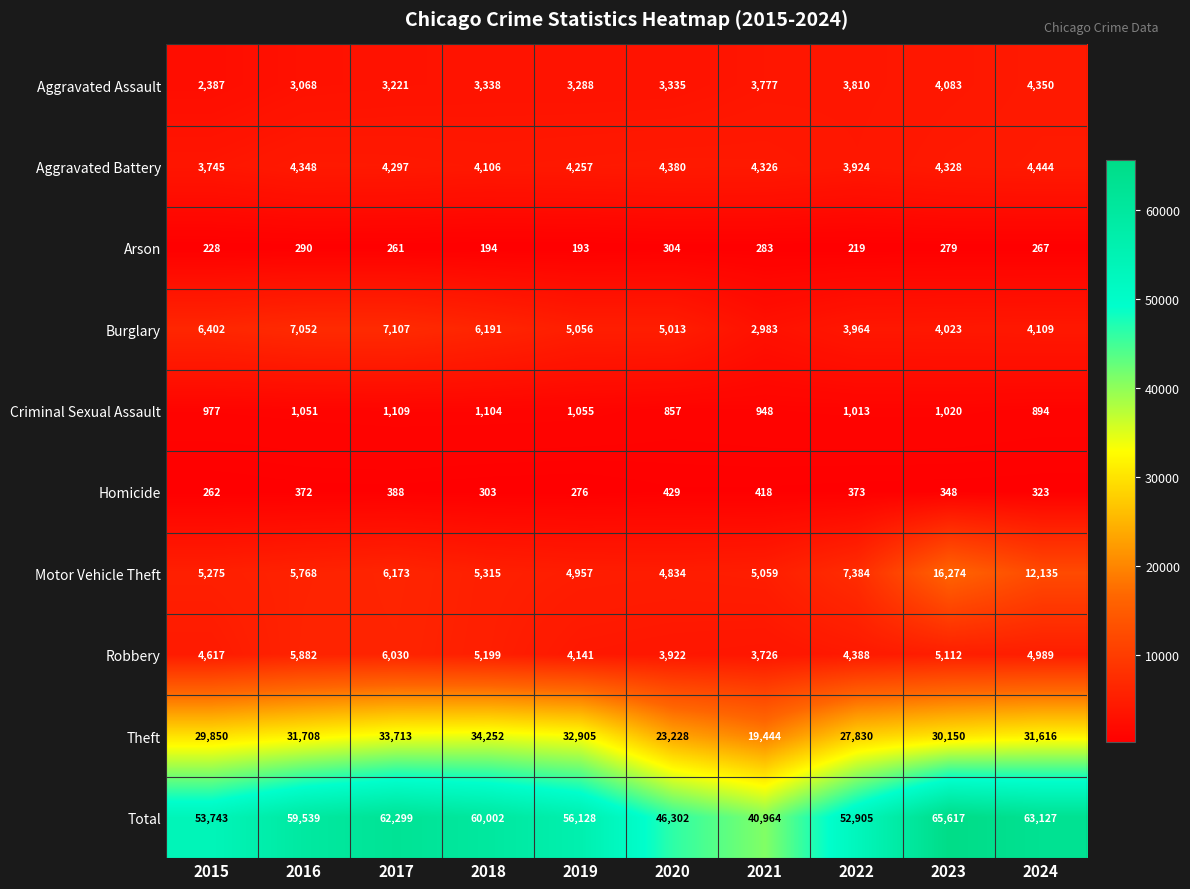

Where is Aggravated Battery nearest to the value 4094?

2018